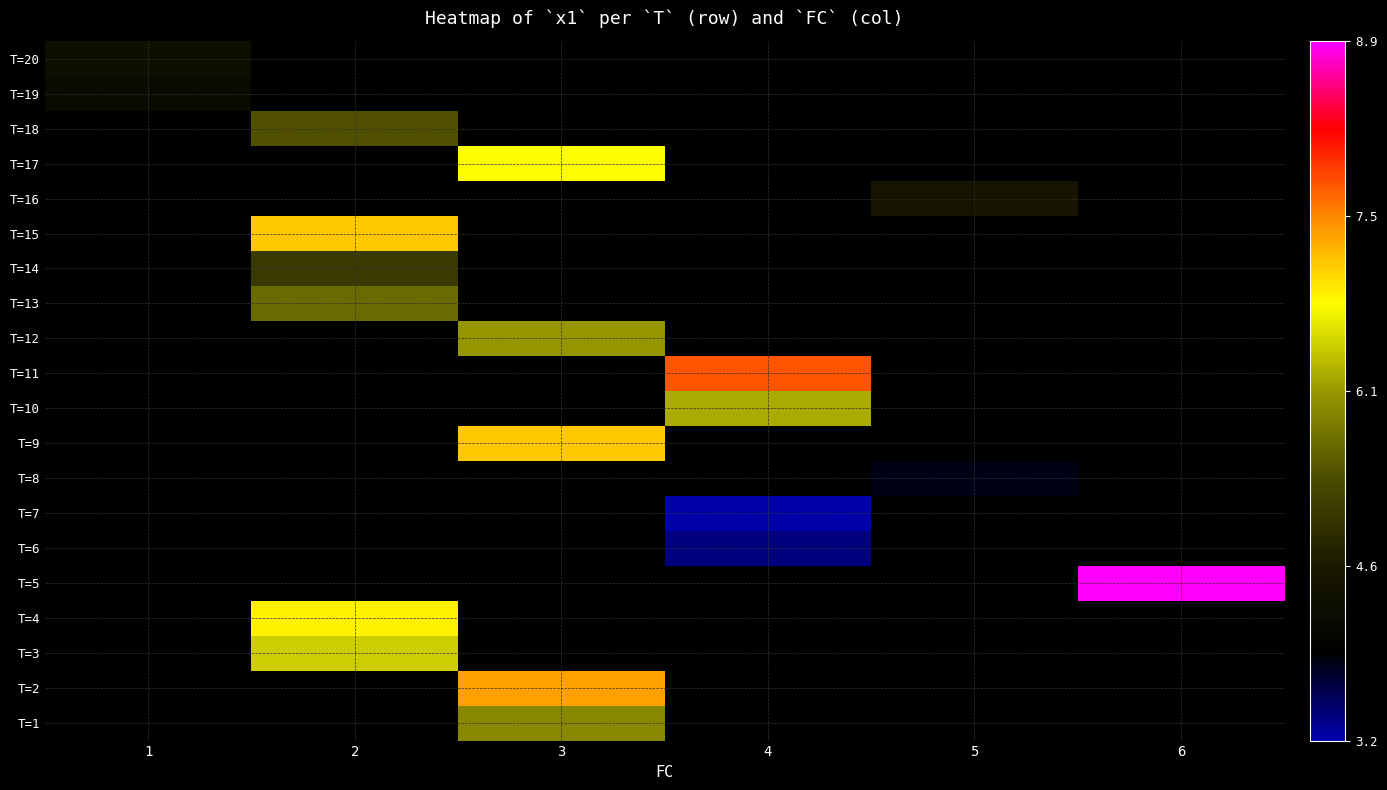

How many distinct data groups are displayed?

20